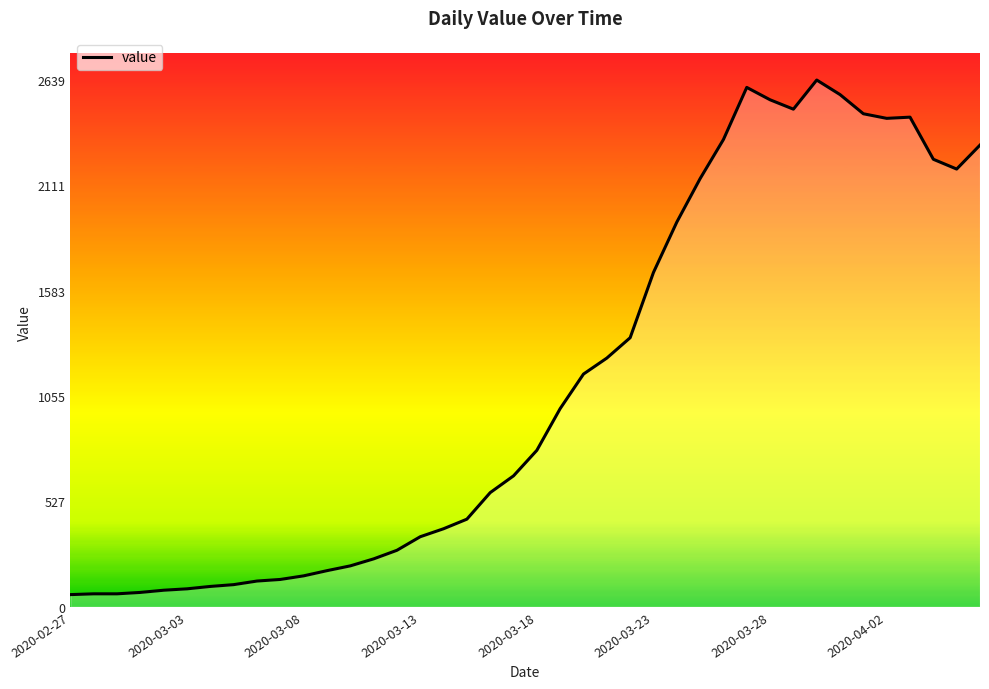

What is the smallest value displayed?

61